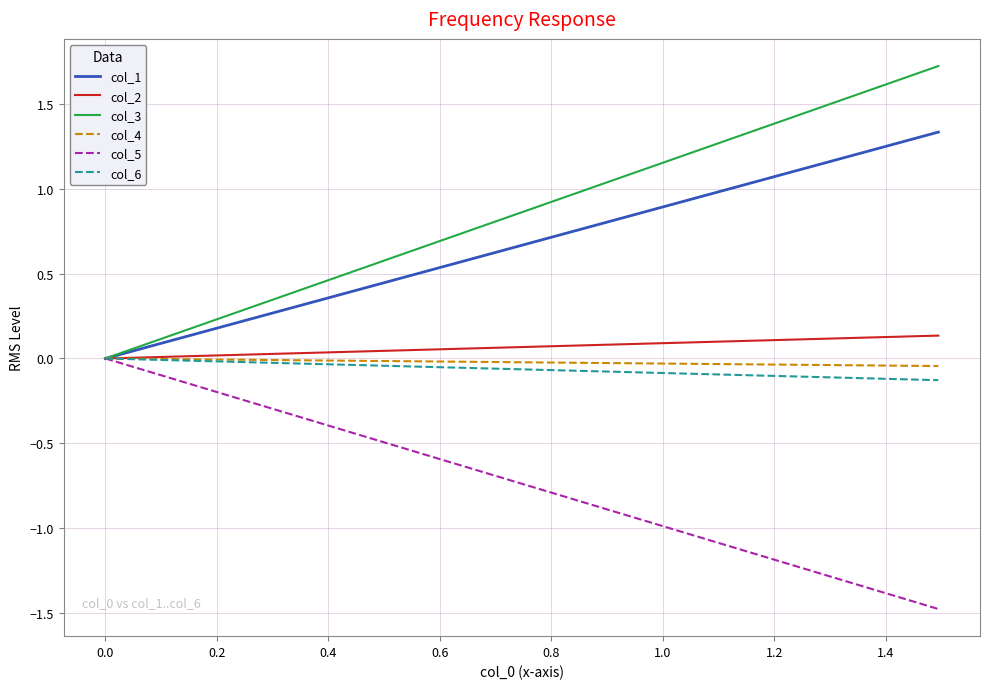

Which series has the largest total across all categories?

col_3